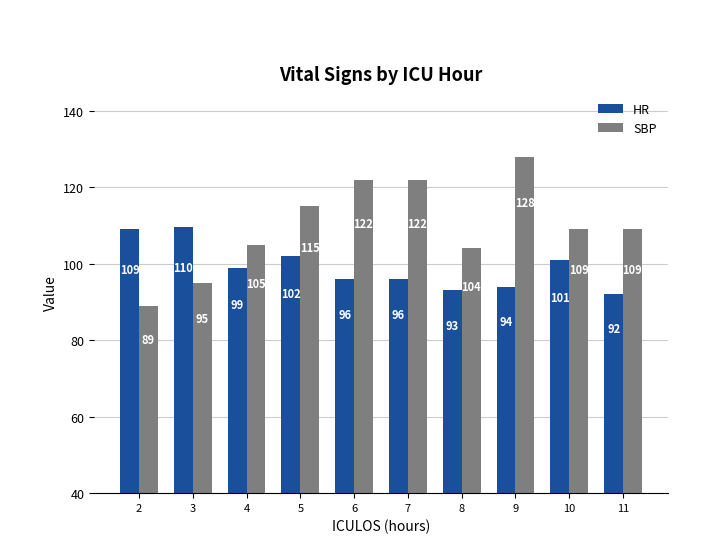

What is the average value of the SBP series?

109.8